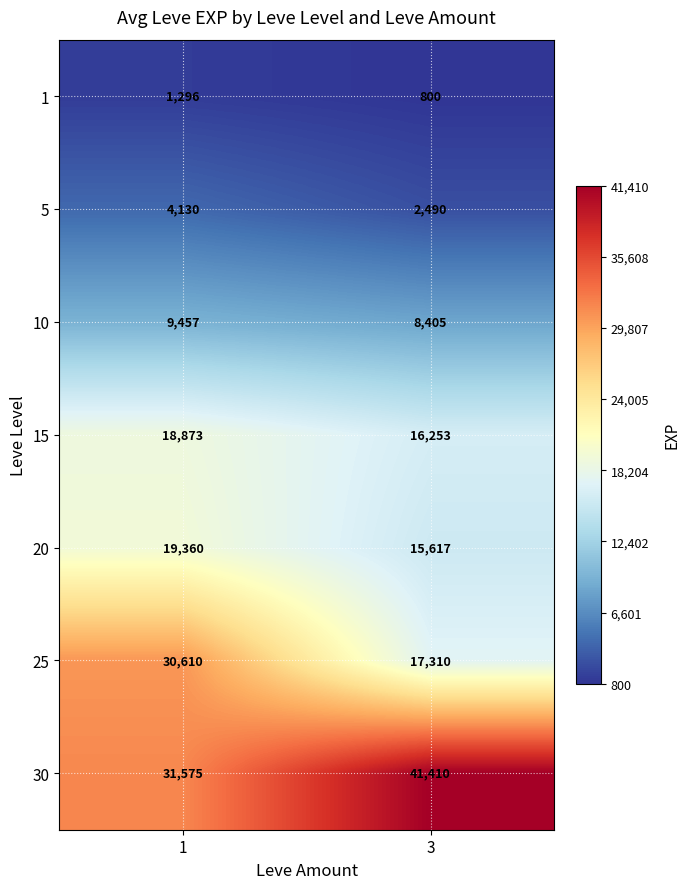

Which series has the widest spread of values?

25